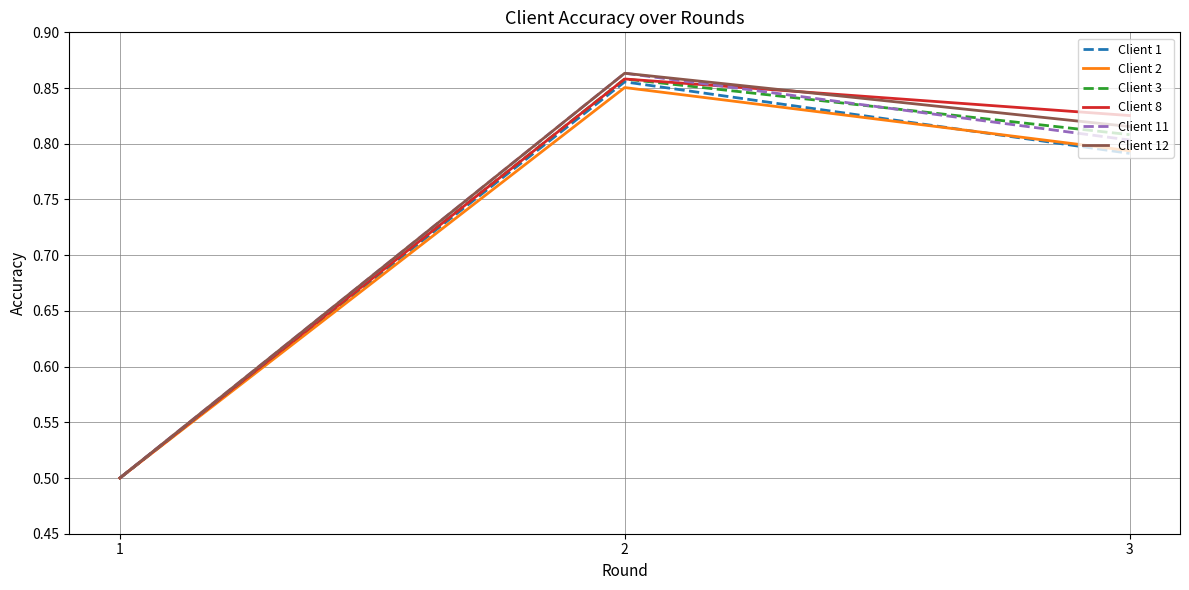

What is the total value across all series at 1?

3.0